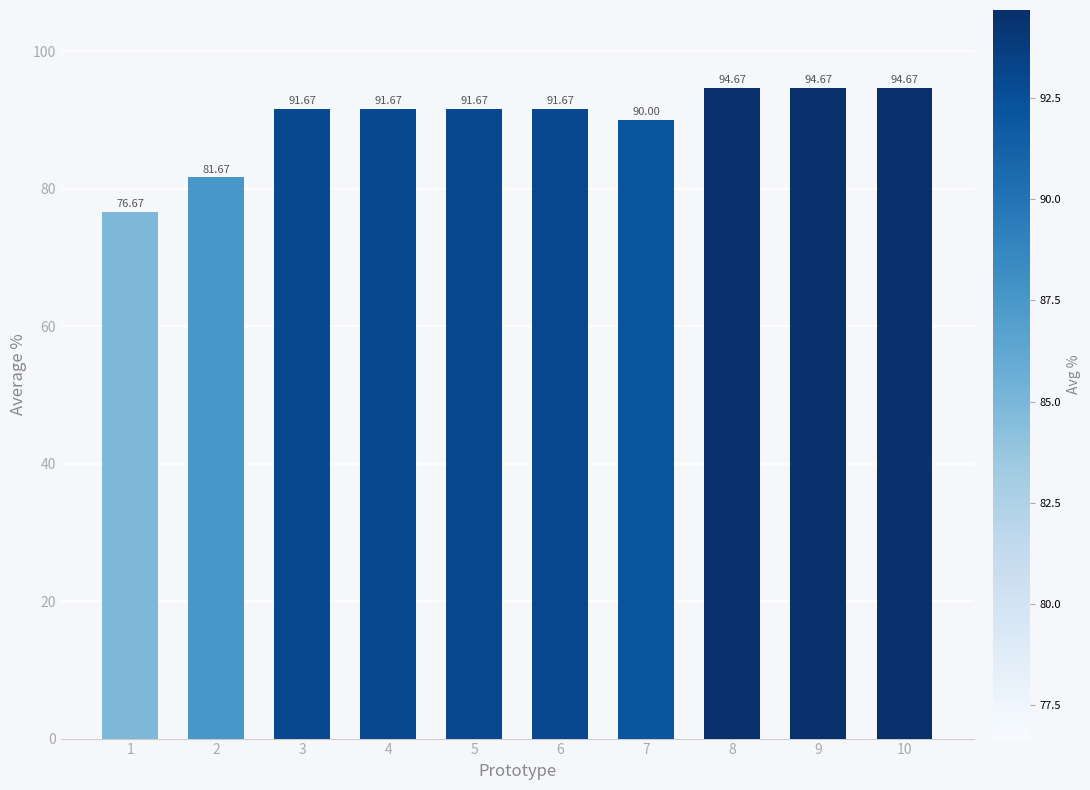

What is the greatest value displayed?

94.7